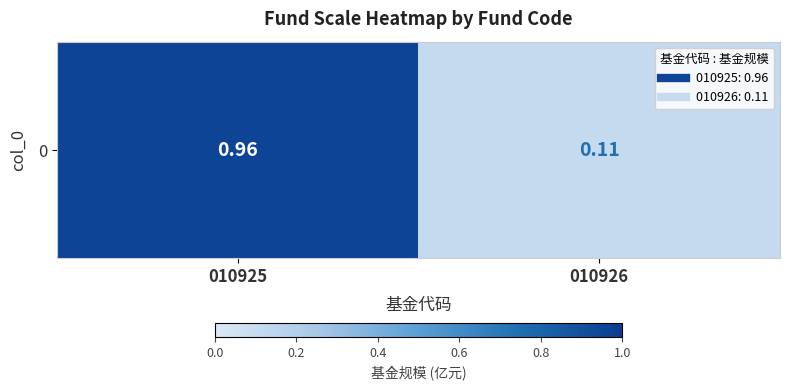

Reading right to left, list all the values displayed in this chart.

010926=0.1	010925=1.0